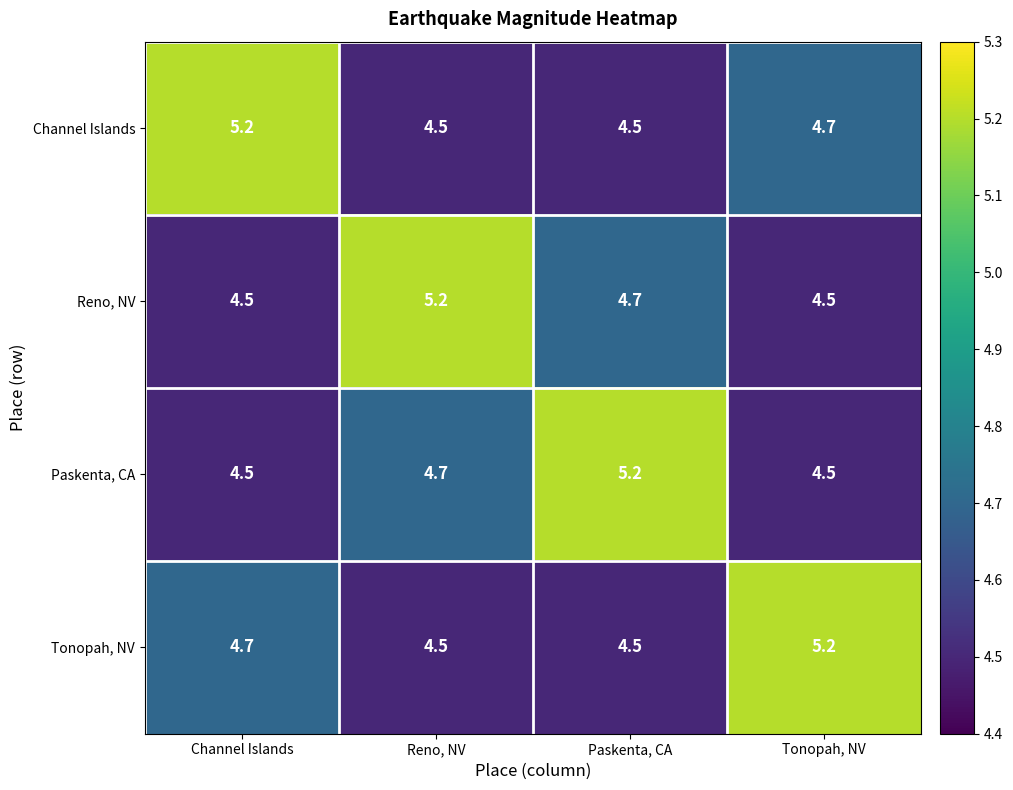

Read the Reno, NV value at Reno, NV.

5.2